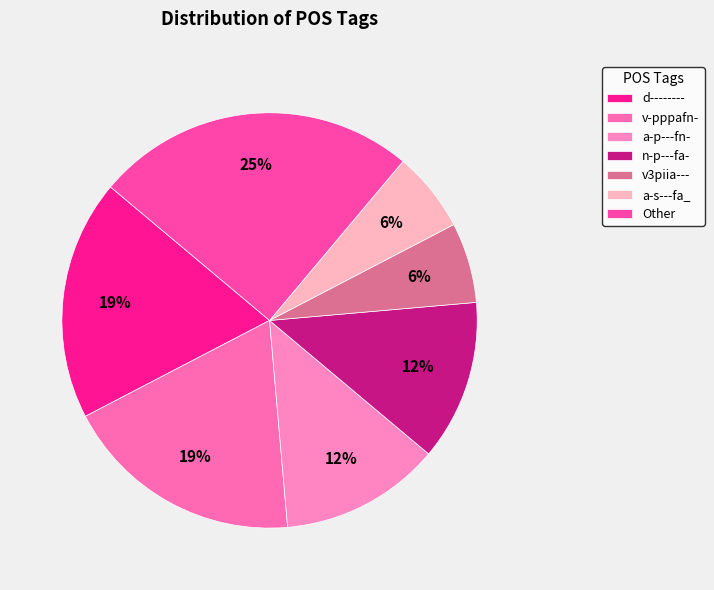

How many segments does this pie chart have?

7